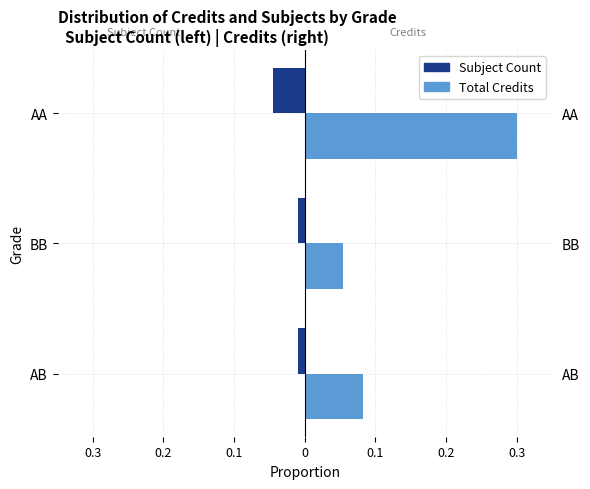

How many groups of bars are there?

3